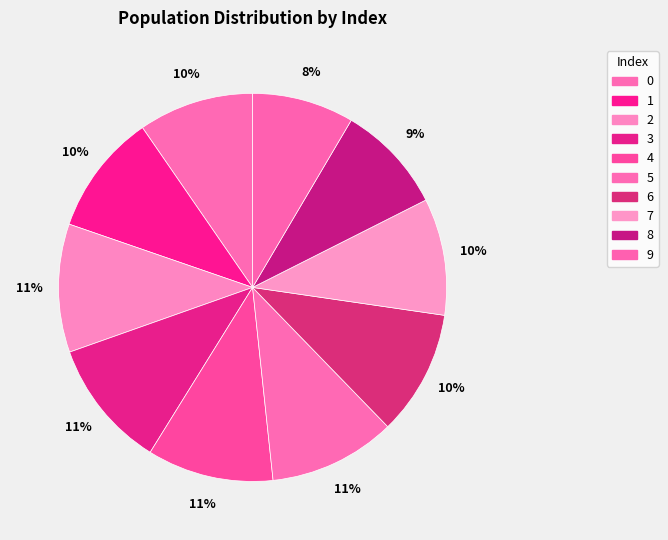

How much of the chart is everything except 1?

89.9%